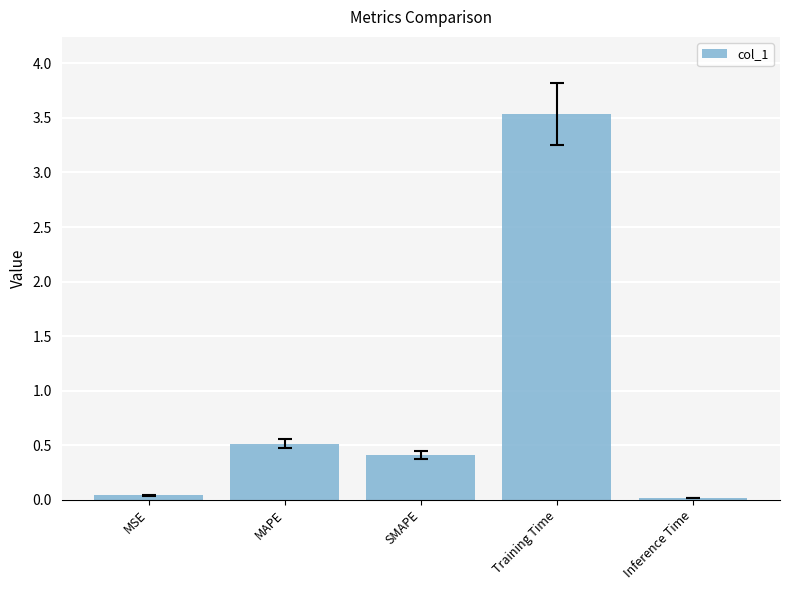

Which has a higher value, Inference Time or Training Time?

Training Time